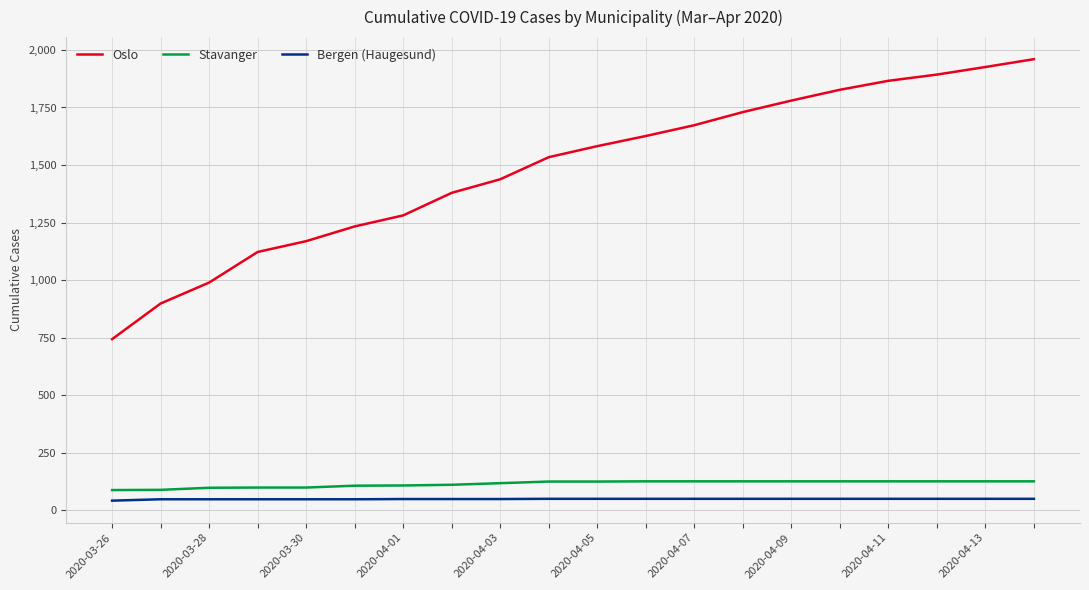

What is the difference between the maximum and second lowest values in the Stavanger series?

37